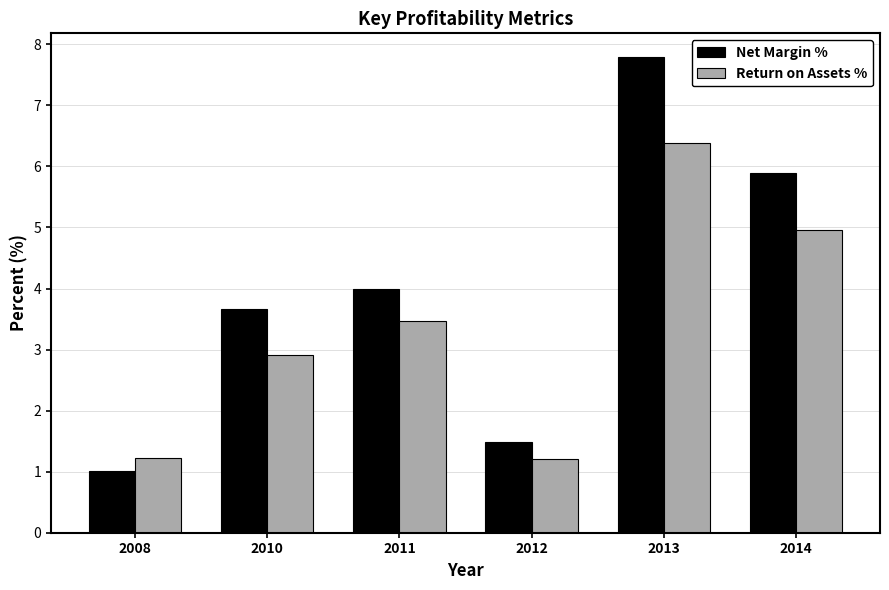

How many categories are shown in the chart?

6